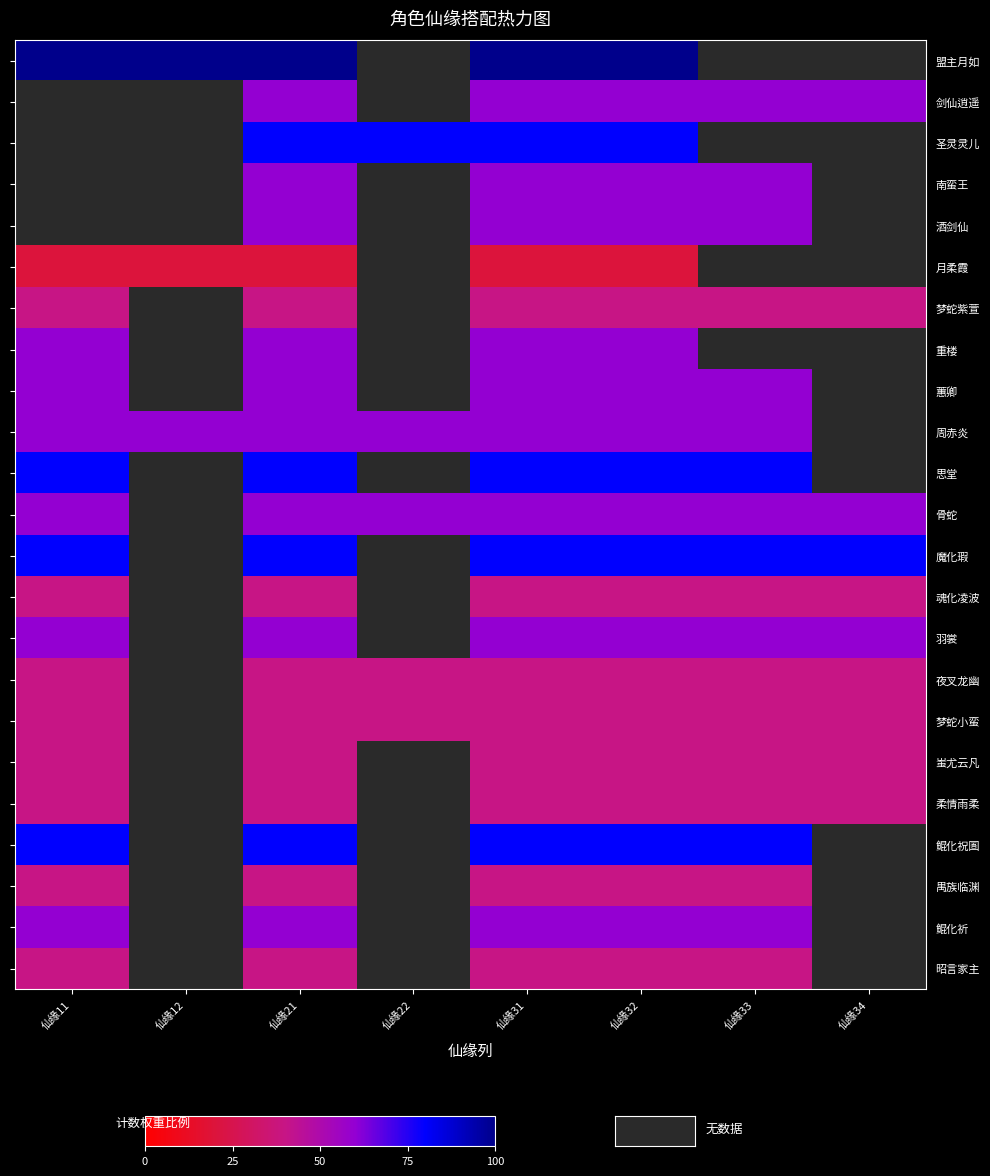

Rank the series at 仙缘33 from lowest to highest value.

骨蛇, 盟主月如, 剑仙逍遥, 圣灵灵儿, 南蛮王, 酒剑仙, 月柔霞, 梦蛇紫萱, 重楼, 魂化凌波, 夜叉龙幽, 梦蛇小蛮, 蚩尤云凡, 柔情雨柔, 禺族临渊, 昭言家主, 蕙卿, 周赤炎, 羽裳, 鲲化祈, 思堂, 魔化瑕, 鲲化祝圄